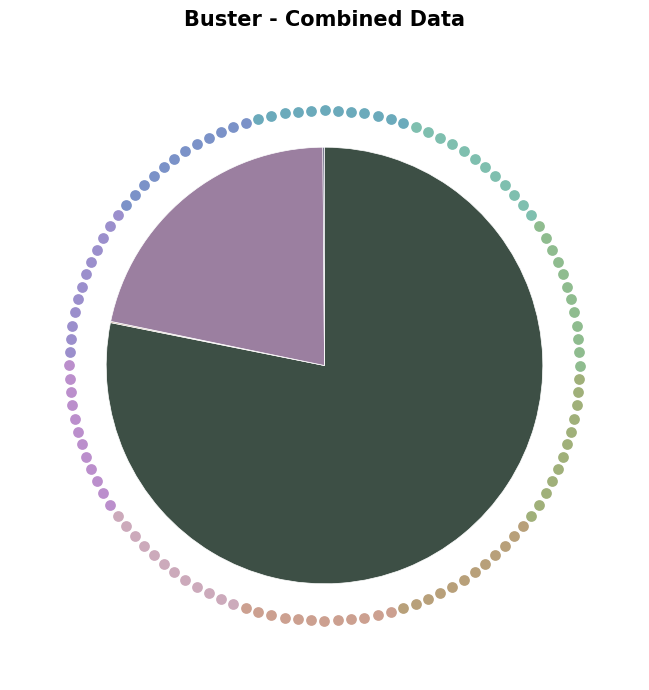

What is the change in value from count to countCurrent?

-18747